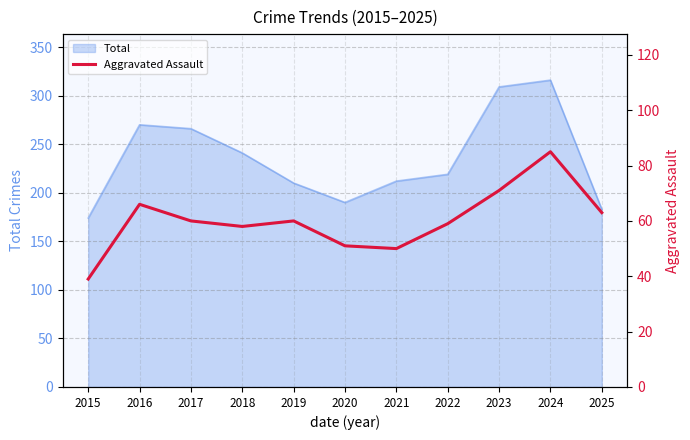

How many points are higher than both their immediate neighbors (excluding endpoints)?

3